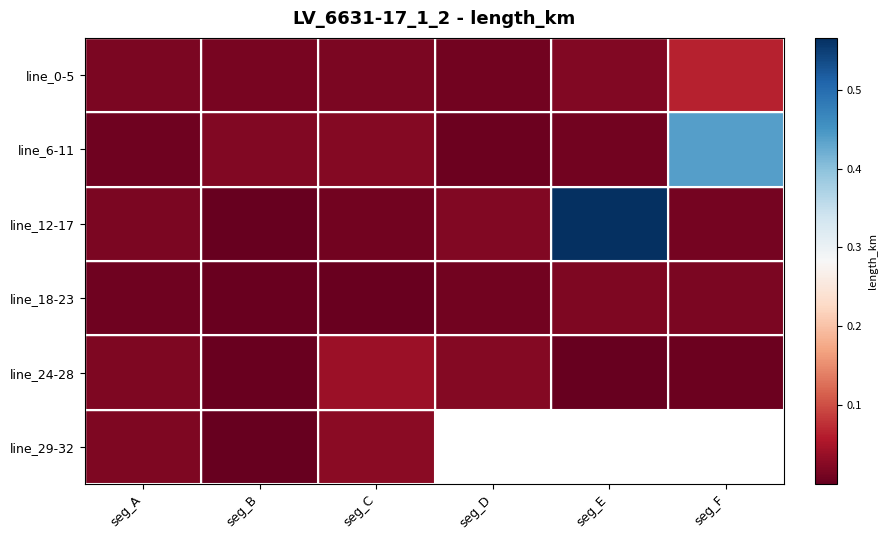

What is the greatest value displayed?

0.6